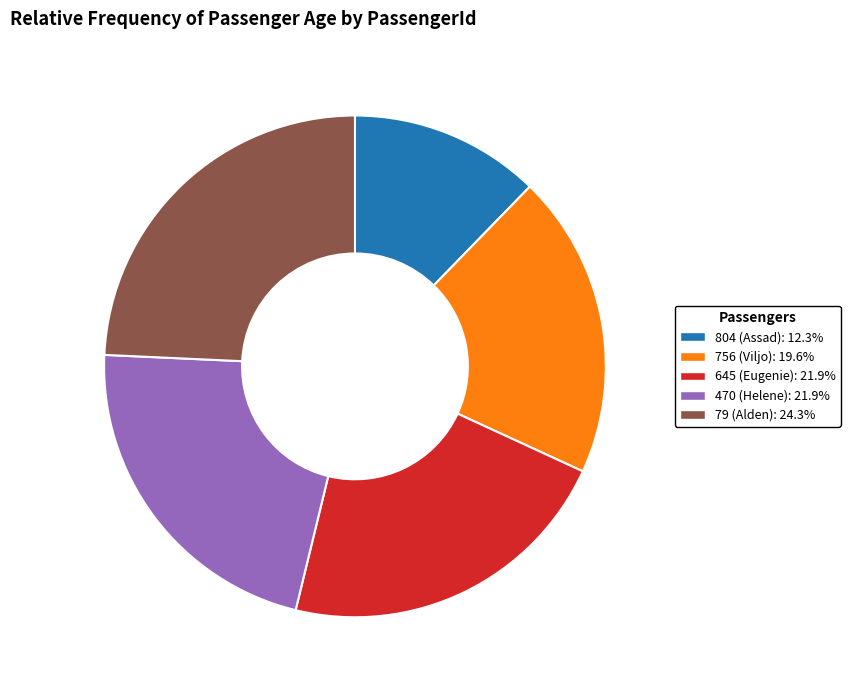

Is the sum of 470 (Helene) and 756 (Viljo) greater than half?

No